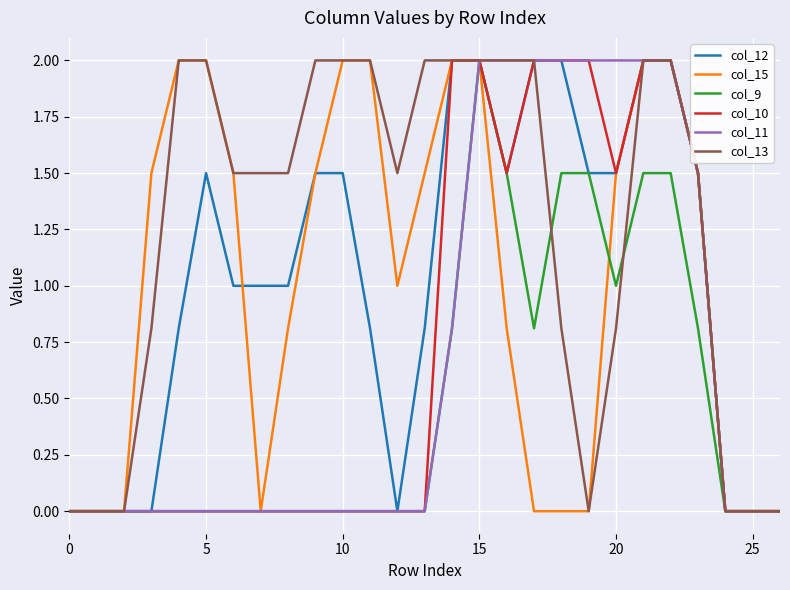

Which series has the largest total across all categories?

col_13